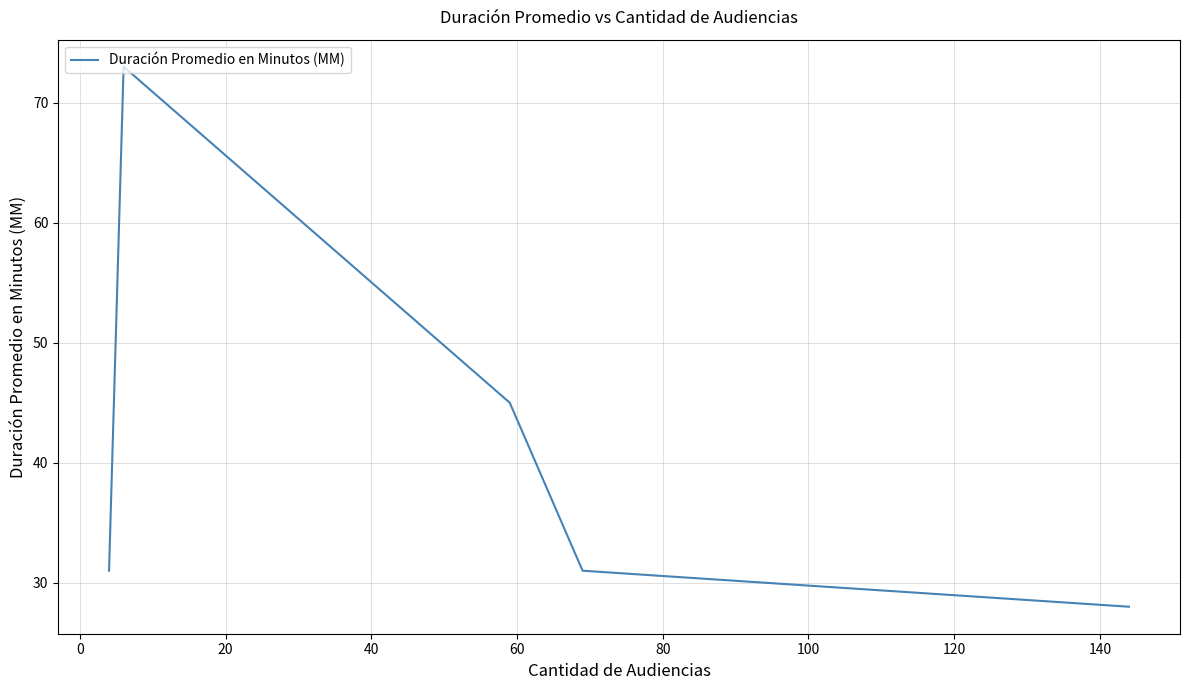

How many interior local peaks (higher than both neighbors) does the data have?

1